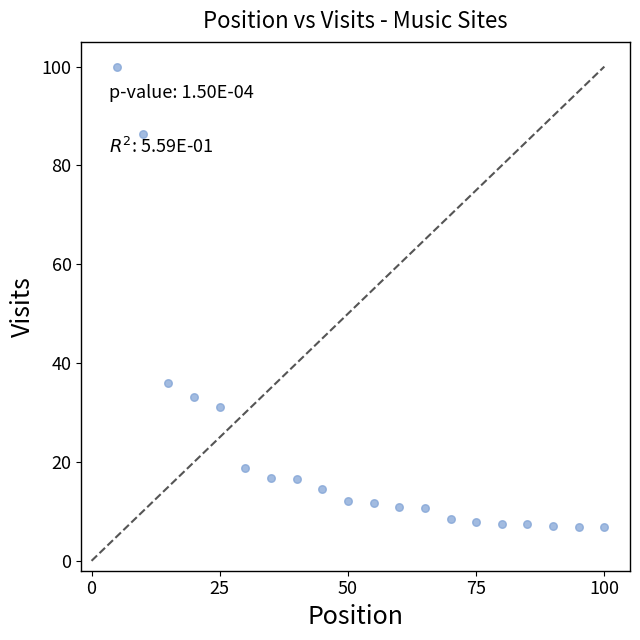

What Y value in the scatter plot is closest to 53?

36.1